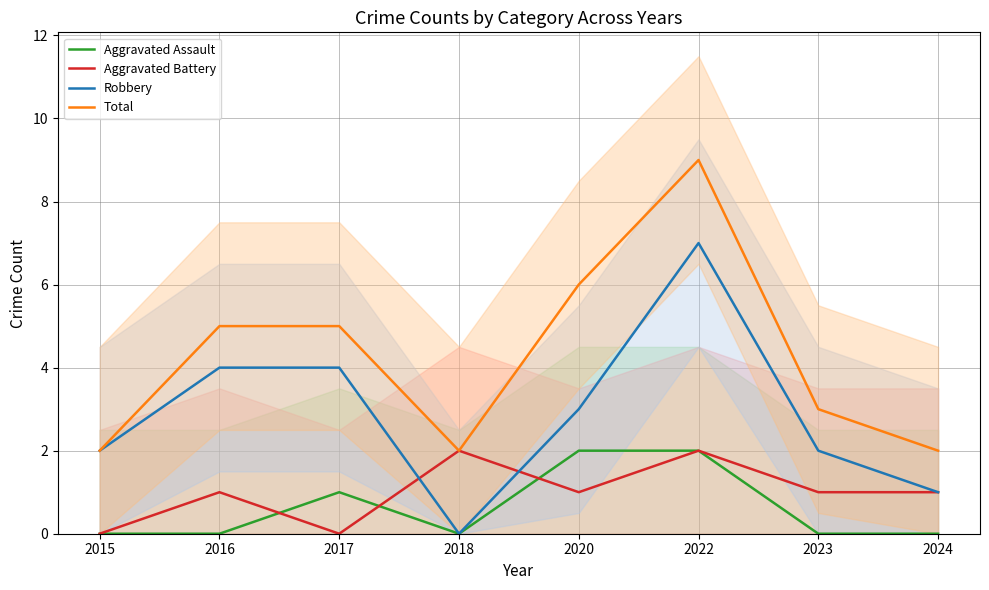

List the labels in order of Total value, largest first.

2022, 2020, 2016, 2017, 2023, 2015, 2018, 2024